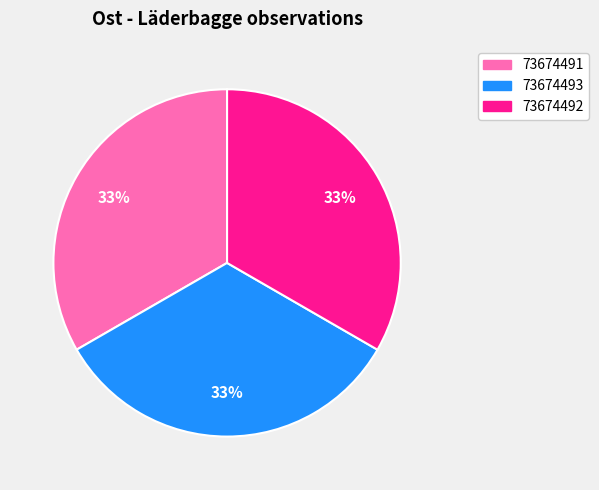

Is it true that 73674492 is 33% of the pie?

True